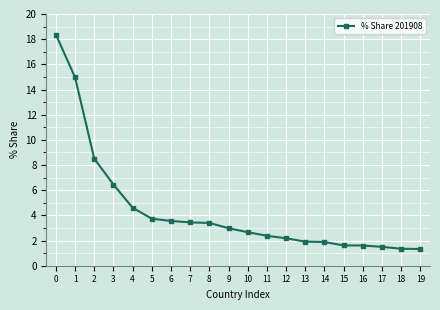

Does the chart display data point markers on the line(s)?

Yes